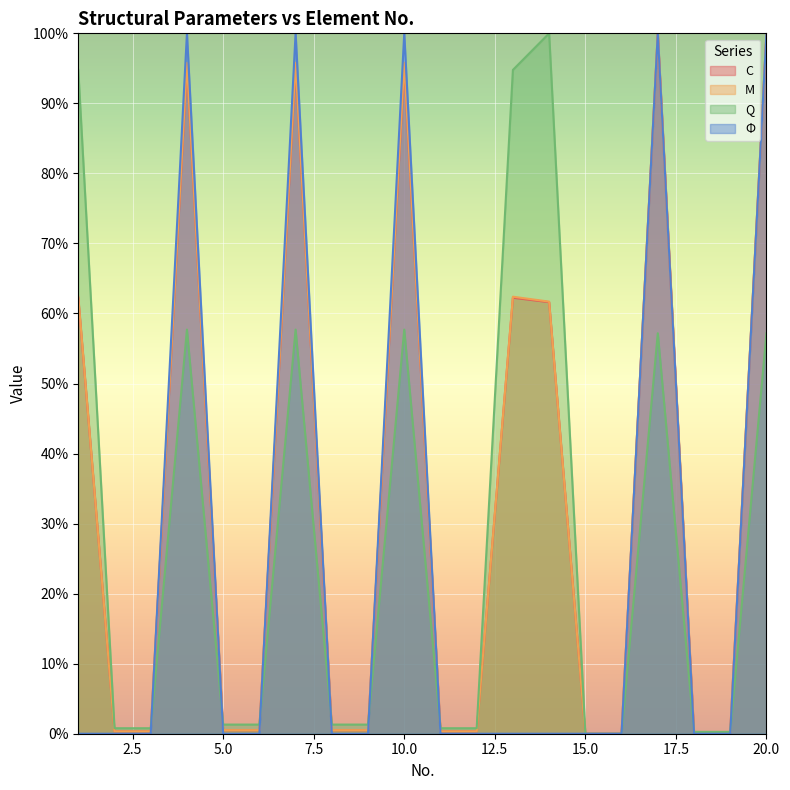

The value of M at 13 is 62.4. True or false?

True